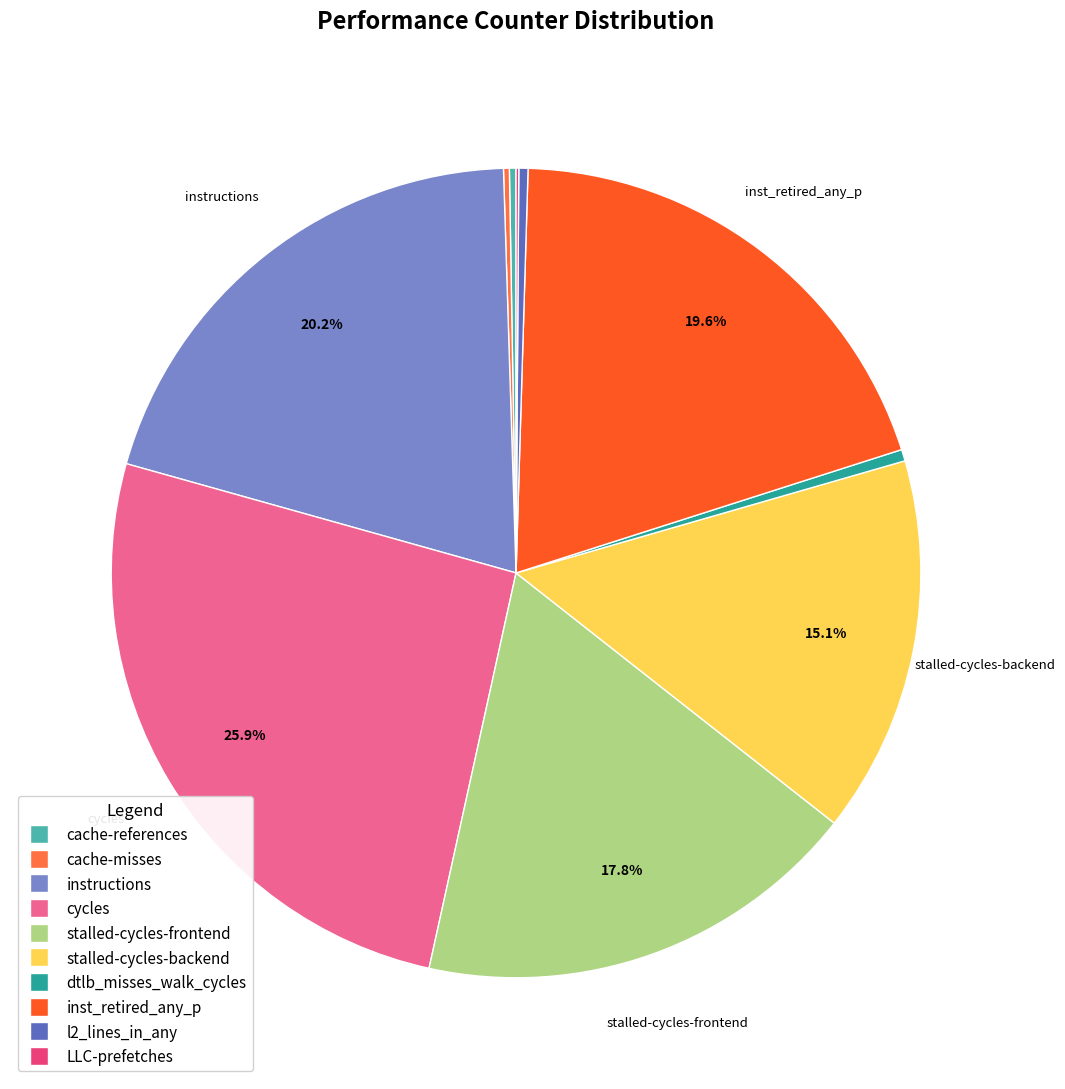

What is the largest slice in the pie chart?

cycles